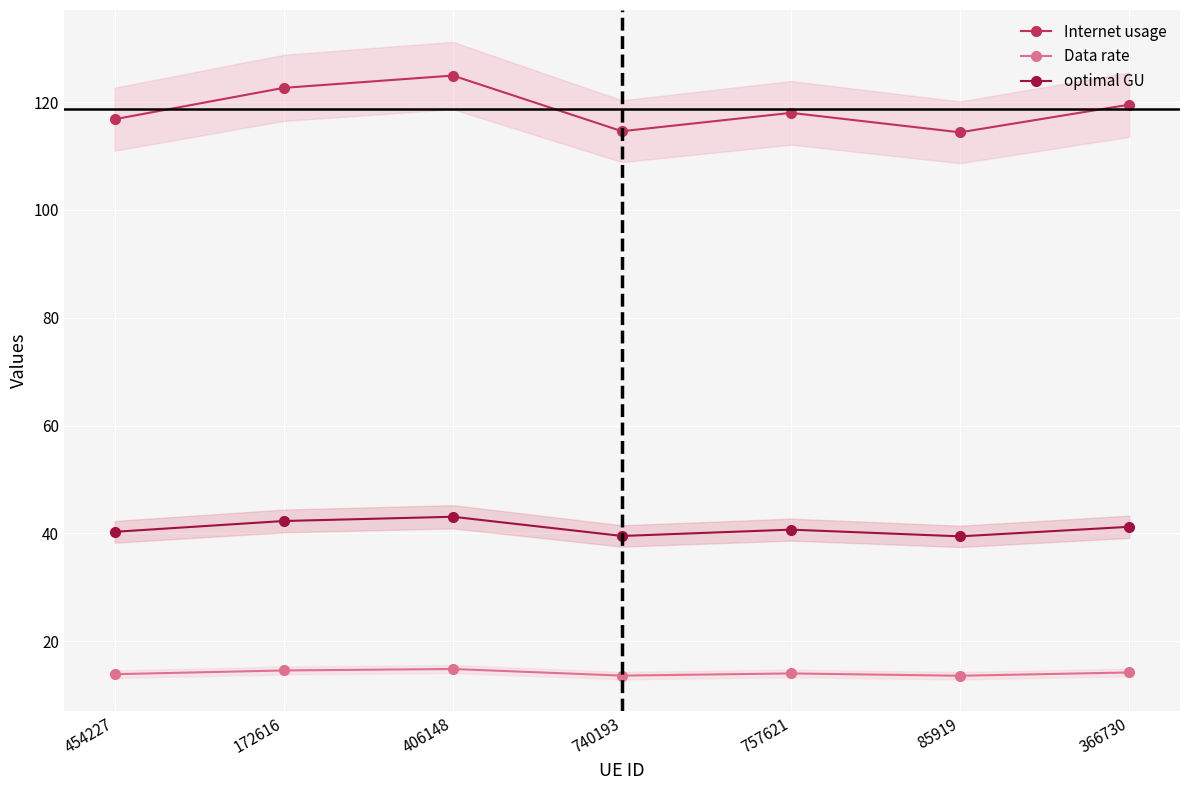

At how many categories does at least one series exceed 15?

7